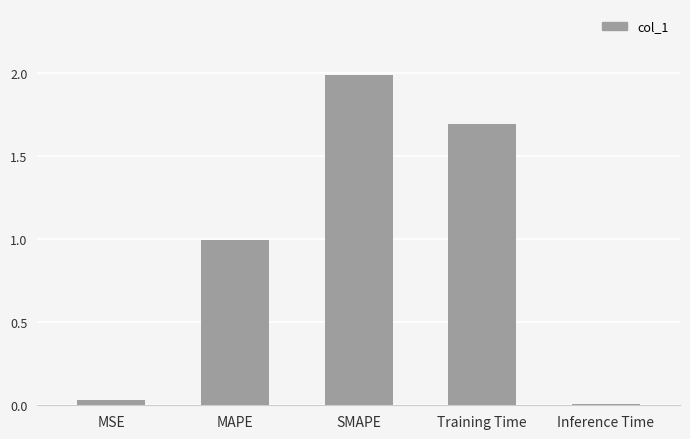

How many bars are there in total?

5